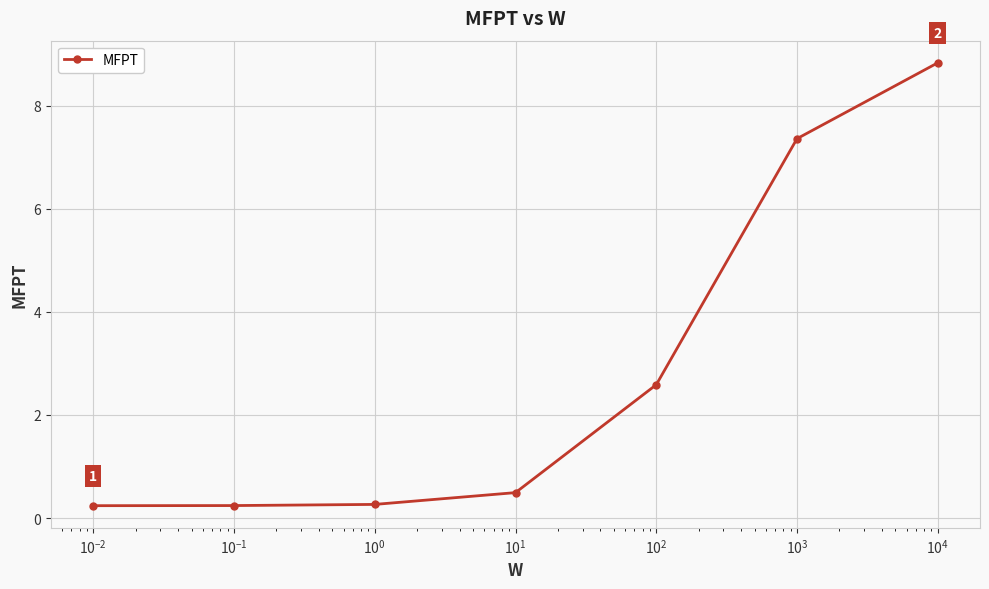

What is the value of the 5th point from the left?

2.6